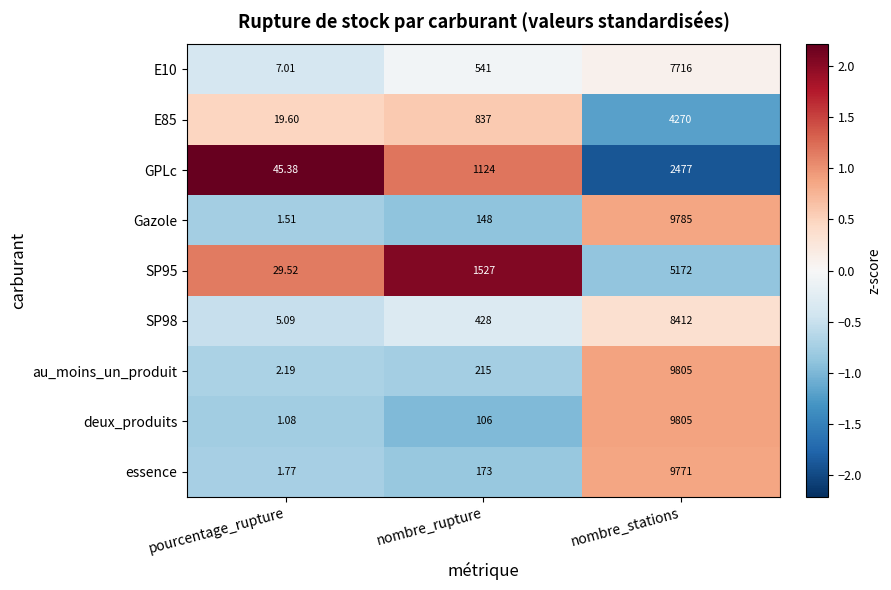

At which label does Gazole reach its minimum?

pourcentage_rupture